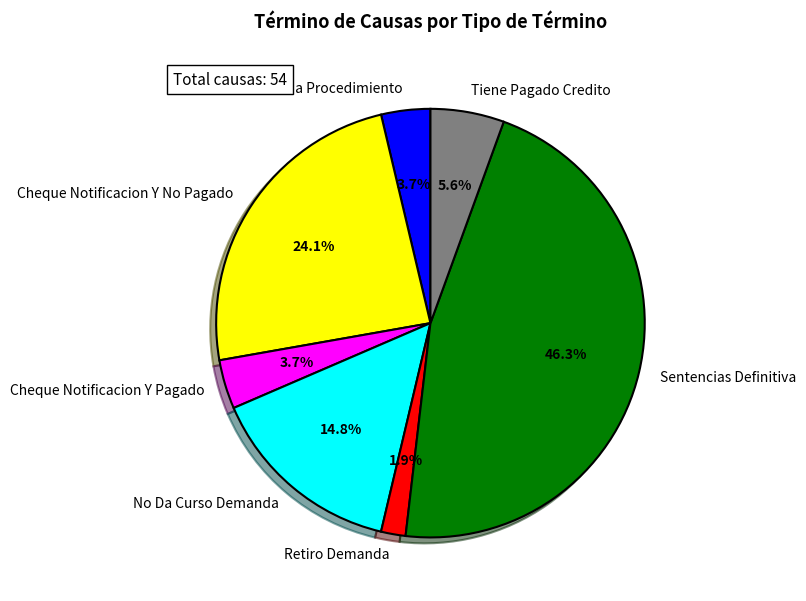

The Abandona Procedimiento slice represents 4% of the pie. True or false?

True